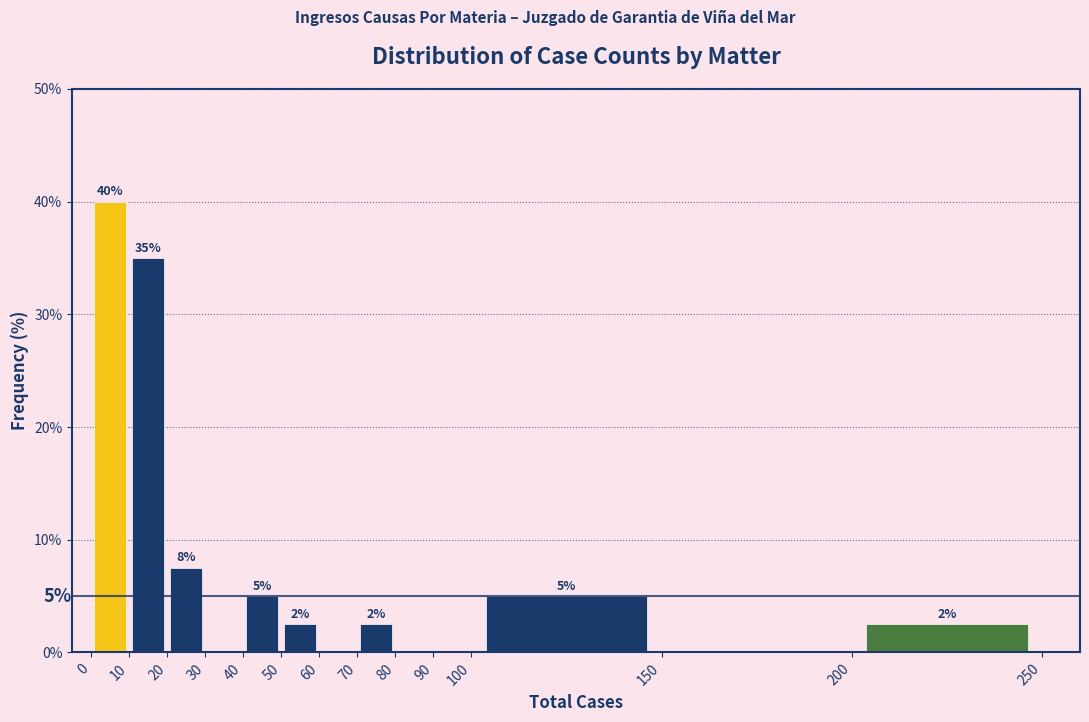

Over which range of the x-axis is the bar tallest?

0 to 10